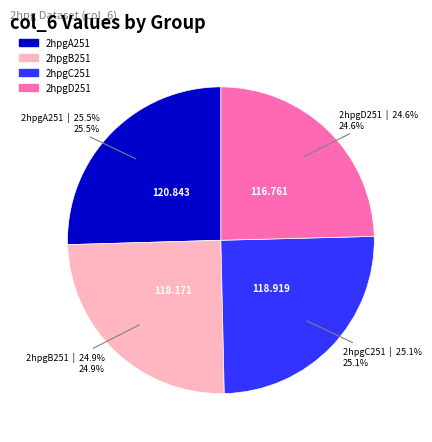

What is the total percentage of 2hpgC251 and 2hpgA251?

50.5%